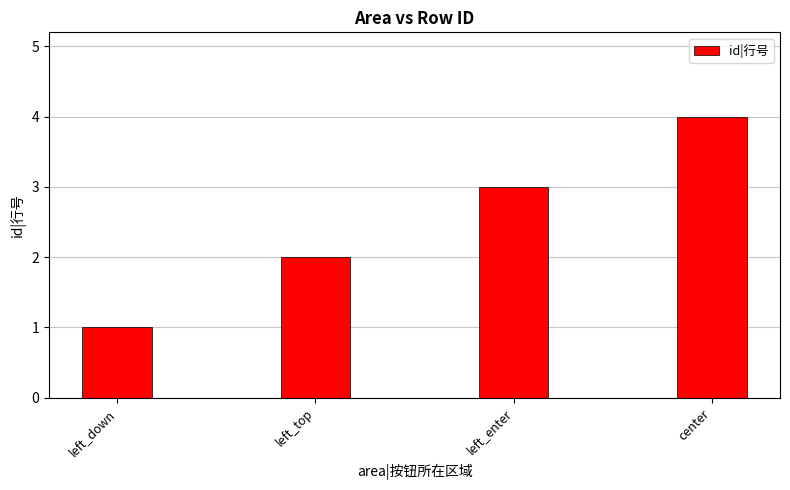

What is the ratio of the value at left_down to the value at left_top?

0.5